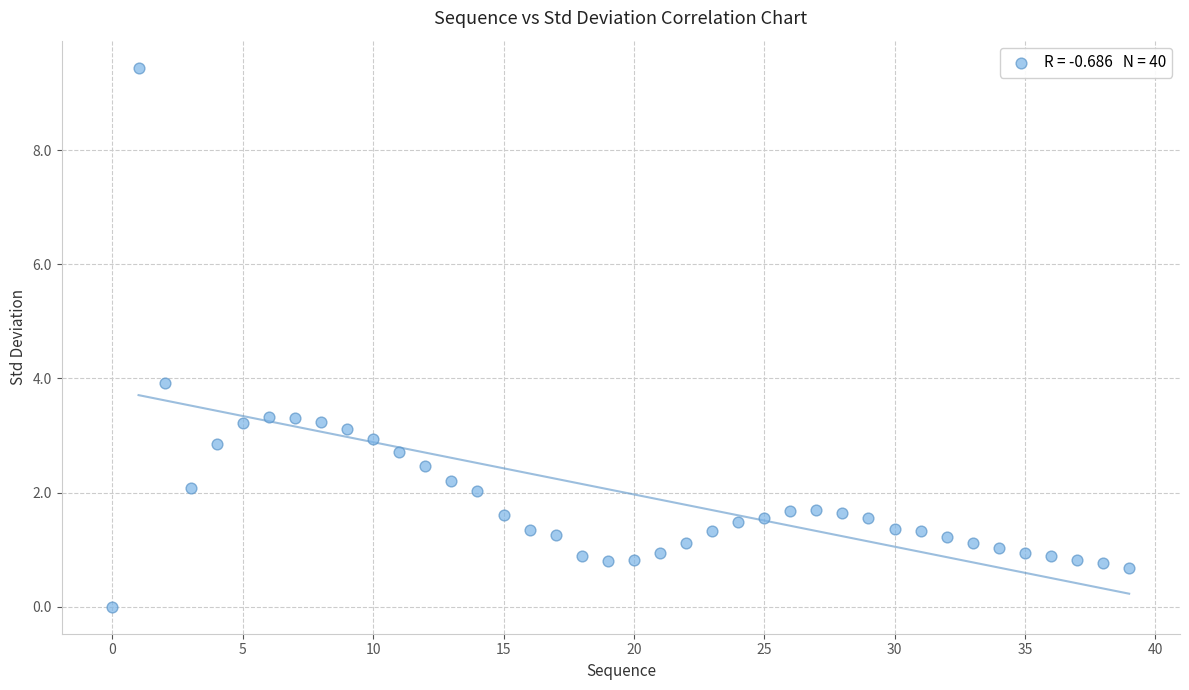

What is the range of Y values (max minus min)?

9.4